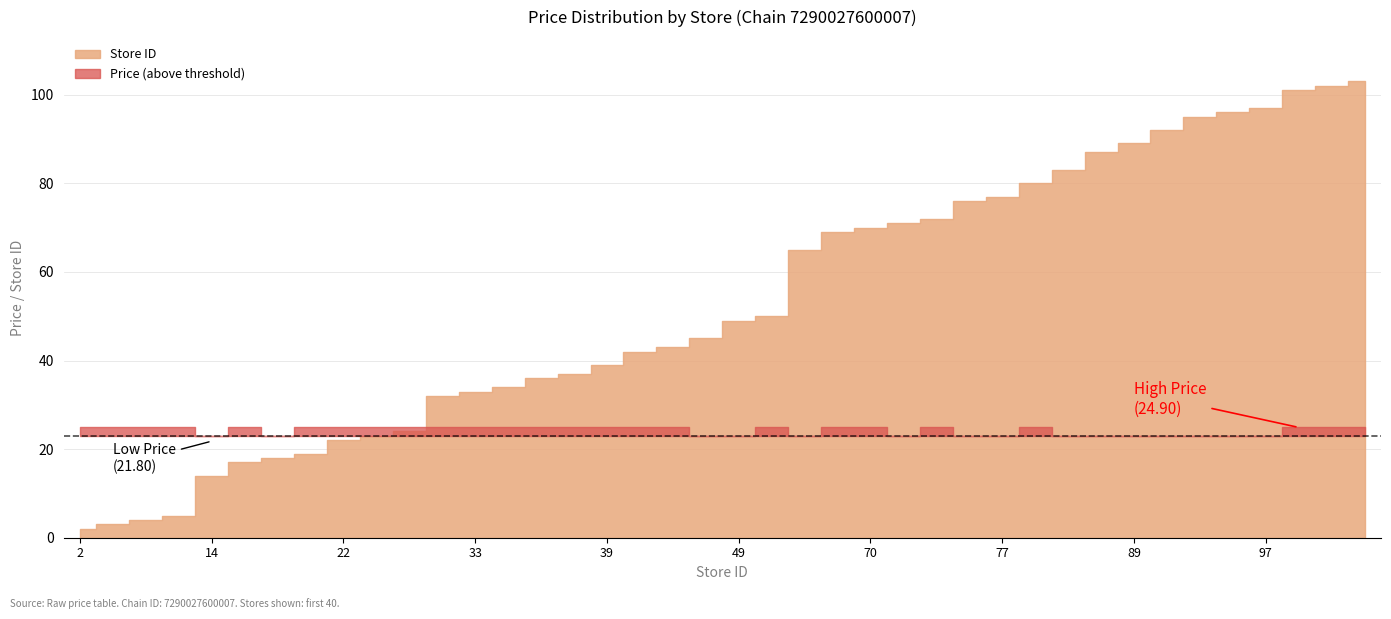

What is the difference between the maximum and minimum values in the Avg Price per Store (chain 7290027600007) series?

3.1